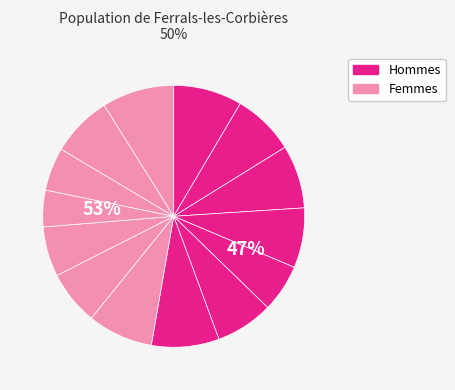

Do 41 and 40 together represent more than half of the pie?

No